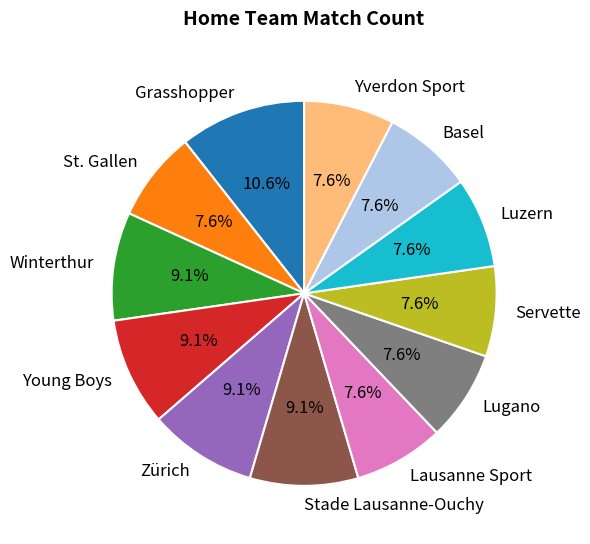

To the nearest percent, what is the combined percentage of Servette and Yverdon Sport?

15%